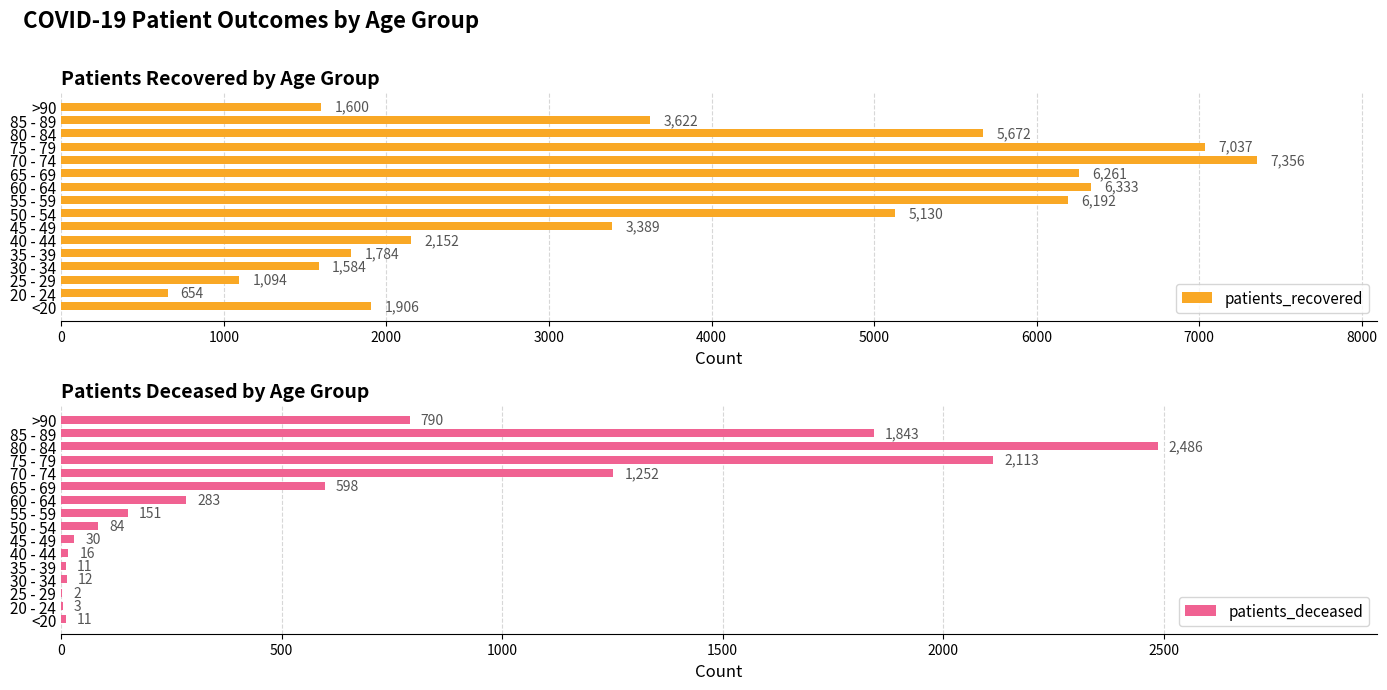

Reading left to right, list all the values displayed in this chart.

patients_recovered: 1906	654	1094	1584	1784	2152	3389	5130	6192	6333	6261	7356	7037	5672	3622	1600
patients_deceased: 11	3	2	12	11	16	30	84	151	283	598	1252	2113	2486	1843	790